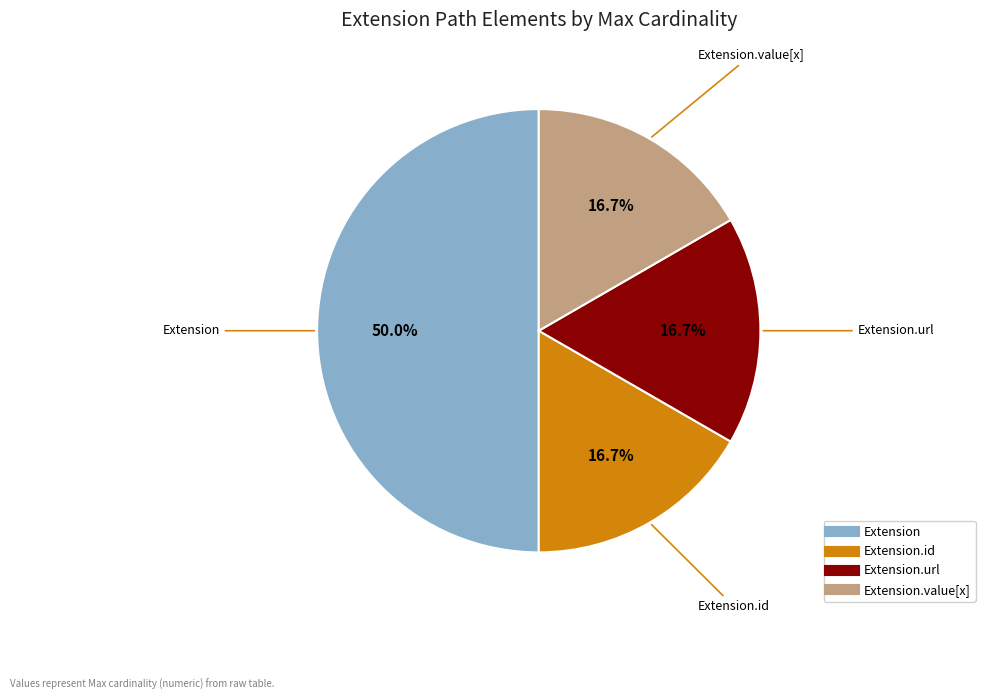

How many slices are in this pie chart?

4